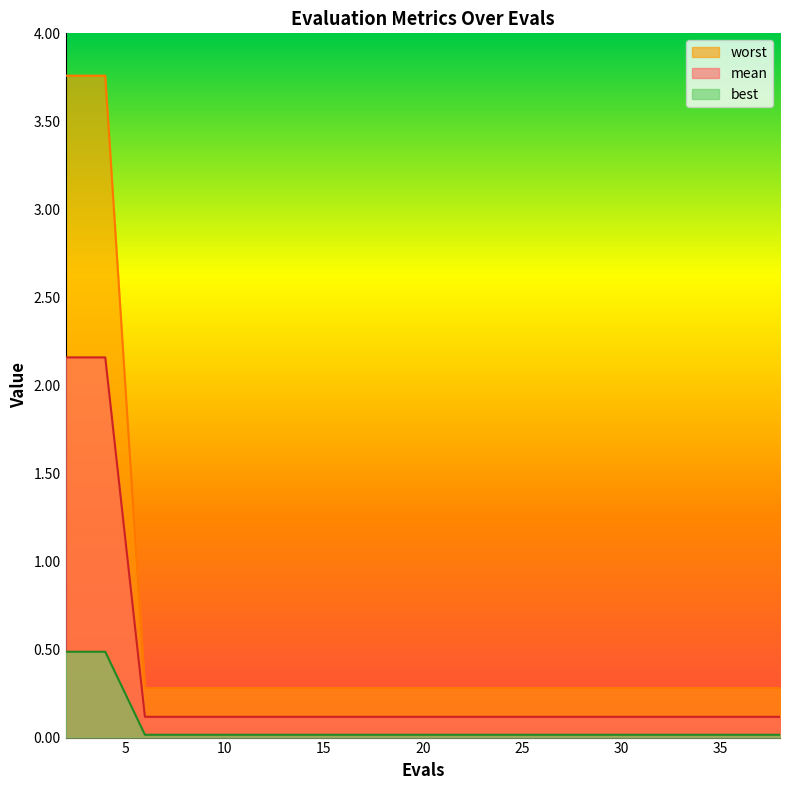

True or false: mean has more than 1 interior local peaks.

False